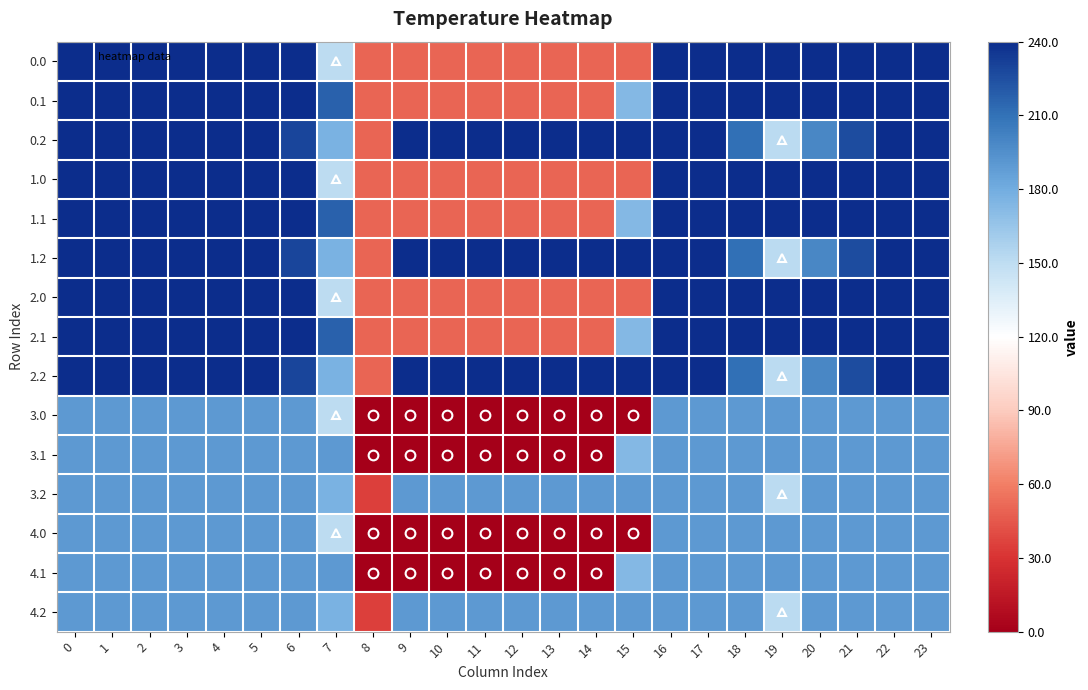

What is the minimum value shown in the chart?

-1.0